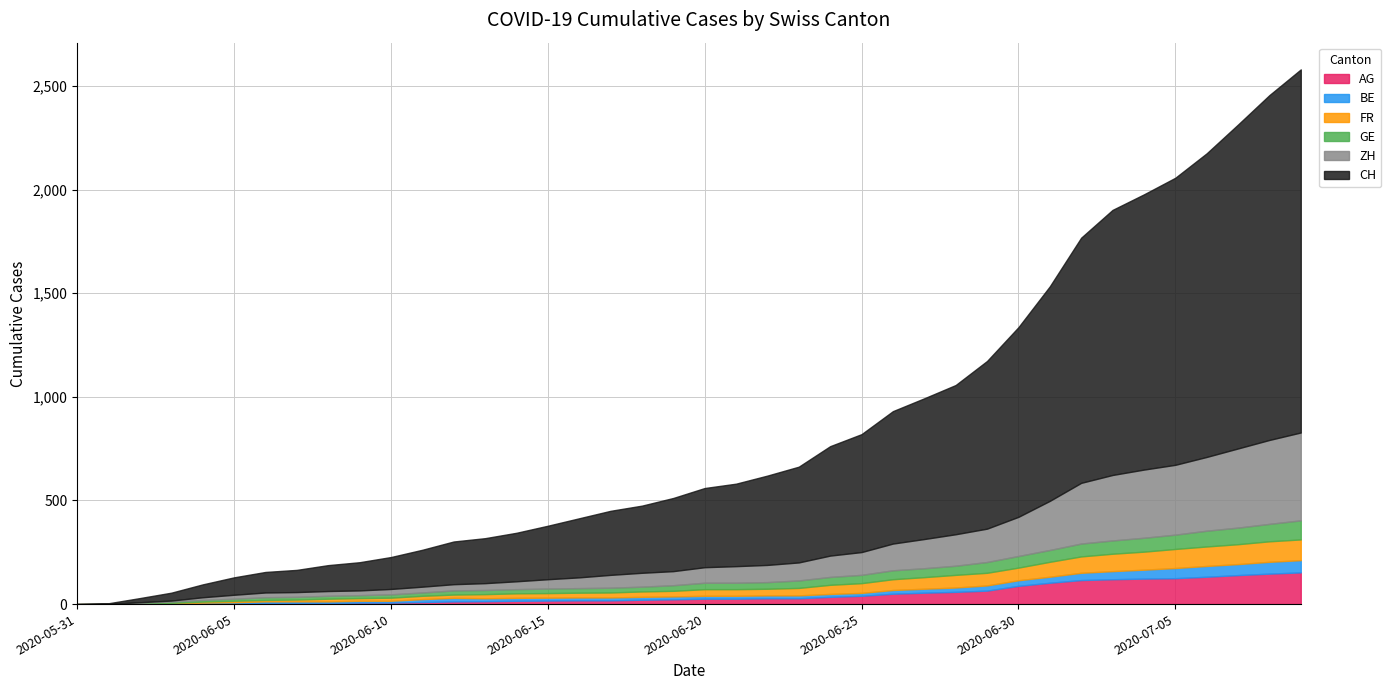

At how many categories does at least one series exceed 400?

18